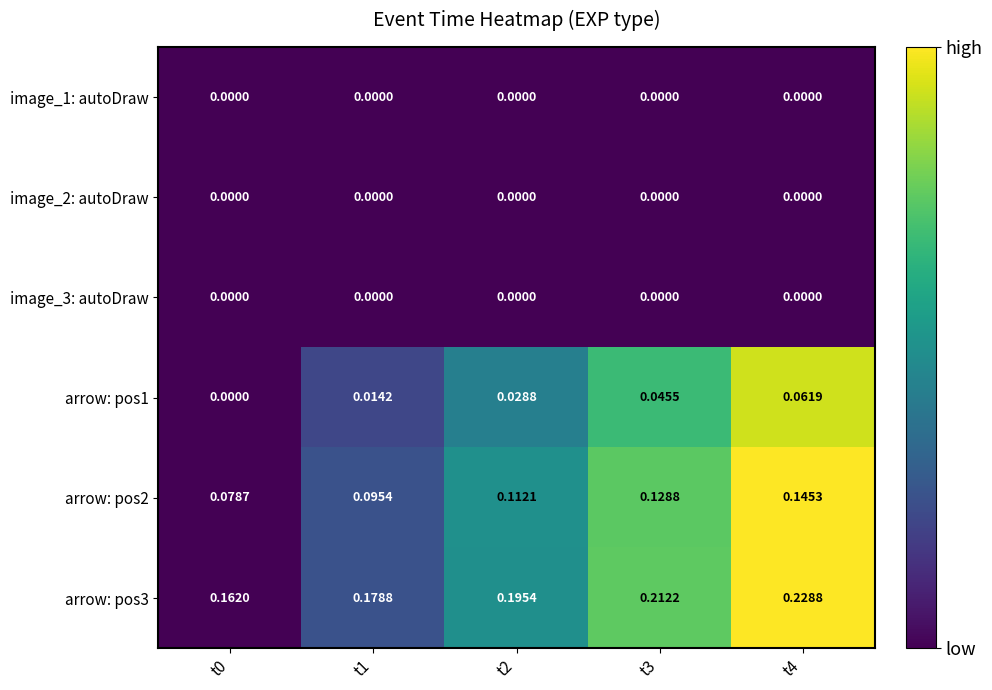

Is the value of arrow: pos3 at t2 greater than the value of image_3: autoDraw at t3?

Yes